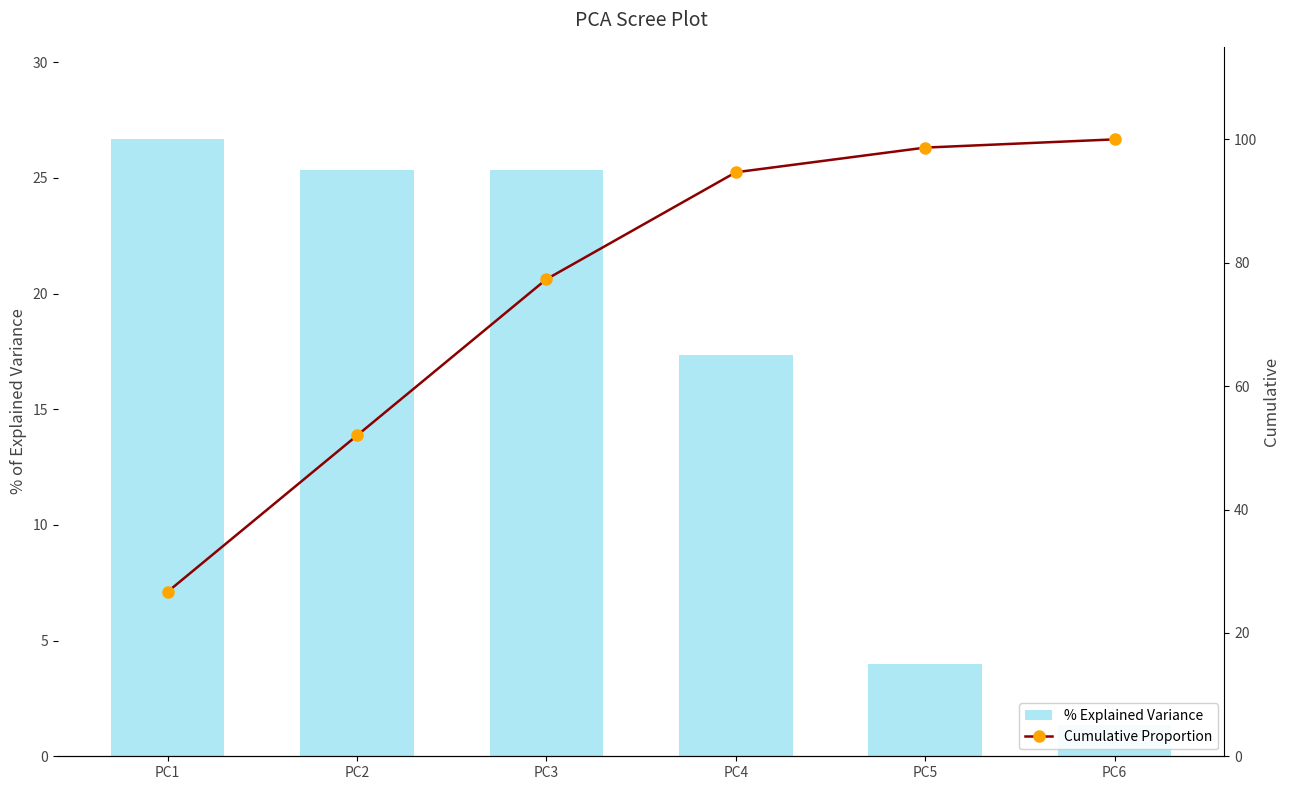

What is the average value of the % Explained Variance series?

16.7